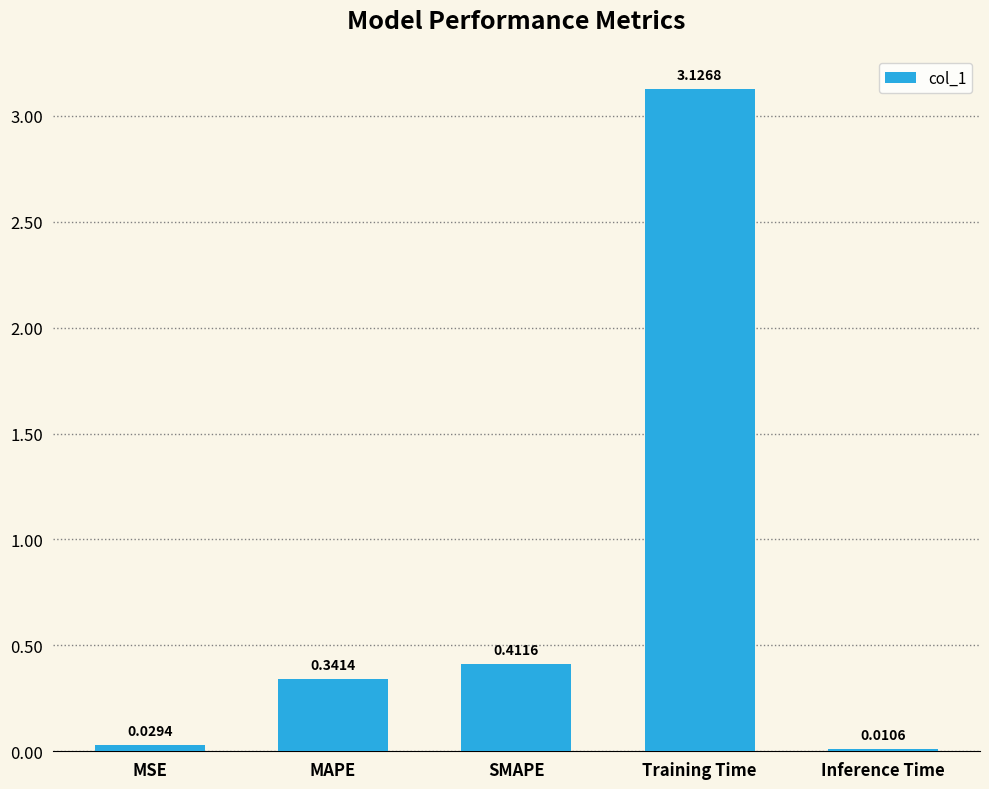

At which label is the value closest to 1?

SMAPE